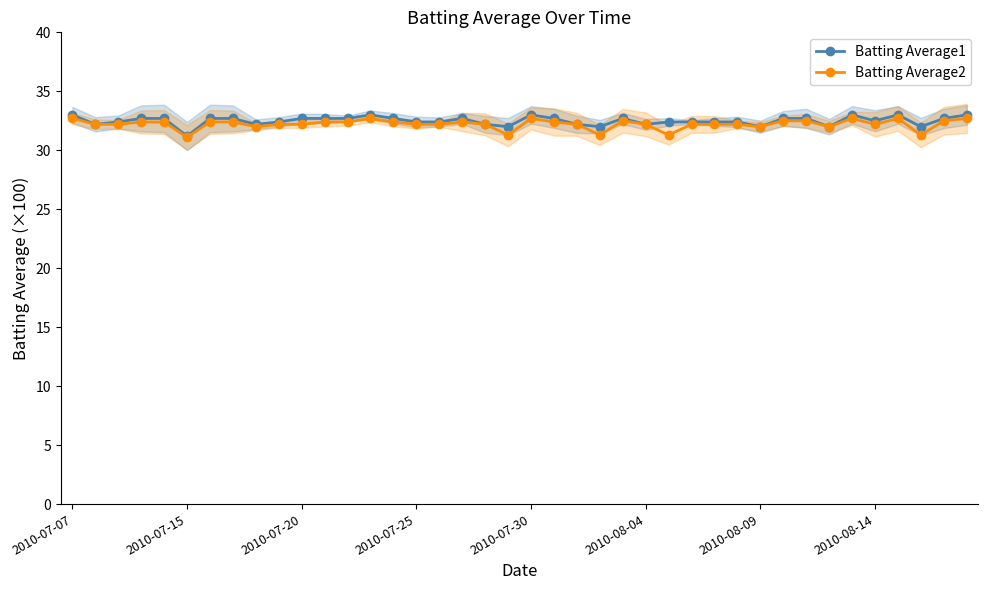

True or false: Batting Average1 and Batting Average2 cross at least once.

False